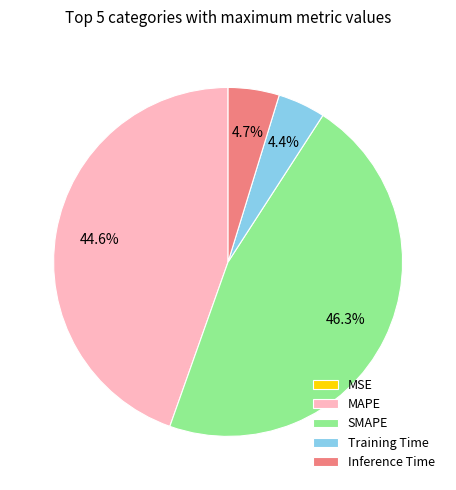

What portion of the pie excludes Inference Time?

95.3%